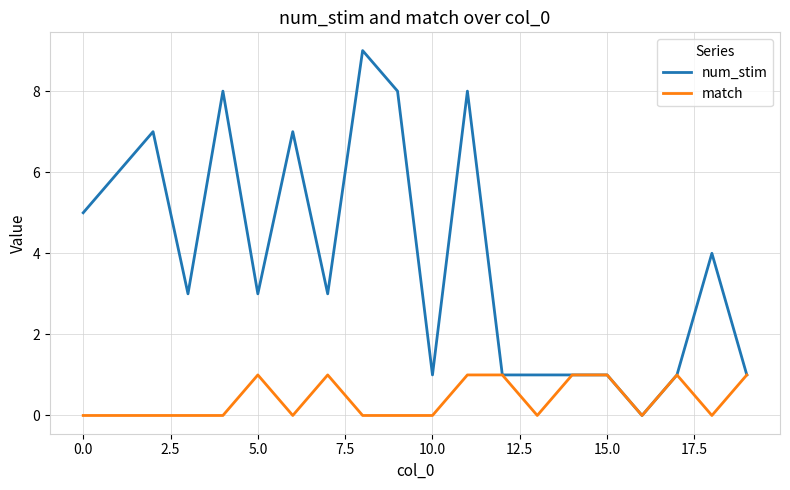

What is the average value of the num_stim series?

4